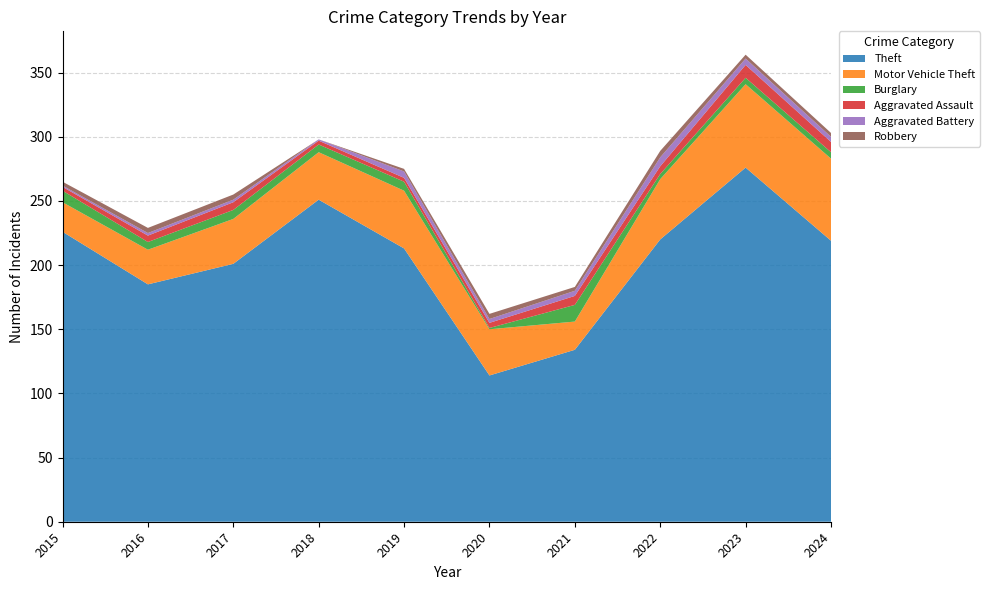

Reading left to right, what are all the values shown in this chart?

Theft: 2015=226	2016=185	2017=201	2018=251	2019=213	2020=114	2021=134	2022=220	2023=276	2024=219
Motor Vehicle Theft: 2015=23	2016=27	2017=35	2018=37	2019=45	2020=36	2021=22	2022=47	2023=65	2024=64
Burglary: 2015=9	2016=6	2017=7	2018=6	2019=7	2020=1	2021=13	2022=4	2023=5	2024=5
Aggravated Assault: 2015=3	2016=5	2017=6	2018=3	2019=3	2020=4	2021=7	2022=6	2023=10	2024=8
Aggravated Battery: 2015=1	2016=2	2017=2	2018=1	2019=5	2020=3	2021=4	2022=7	2023=5	2024=4
Robbery: 2015=3	2016=4	2017=4	2018=0	2019=2	2020=4	2021=3	2022=5	2023=3	2024=3